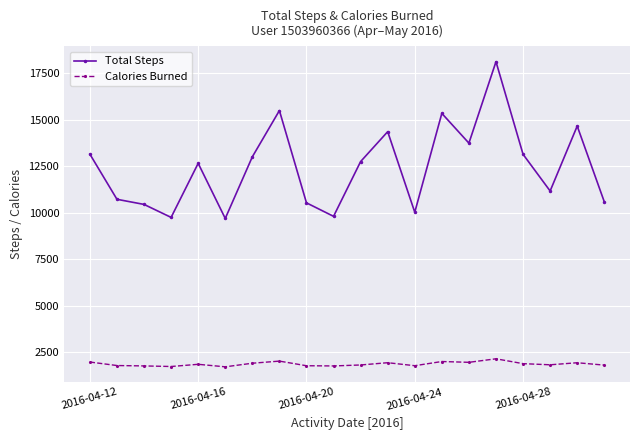

Which series has the largest total across all categories?

Total Steps